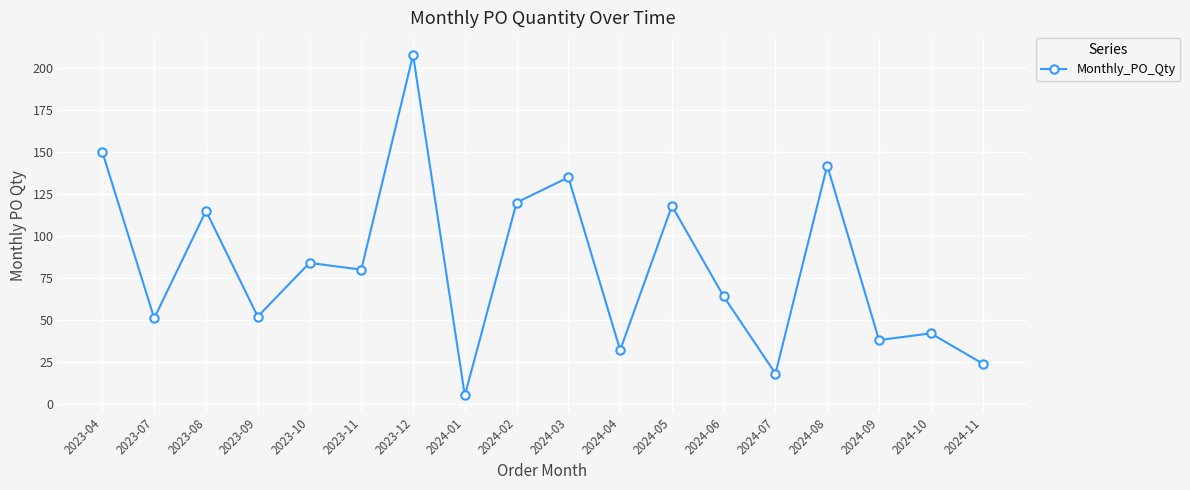

What is the value of the 18th point from the left?

24